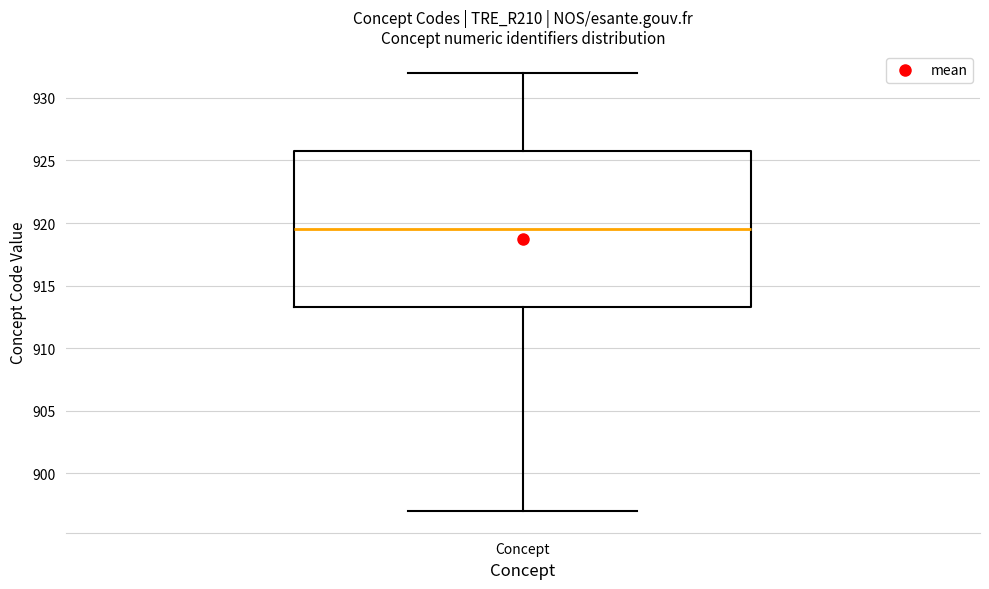

Read this box plot against the y-axis: the position of the median line, the range covered by the box, and the ends of both whiskers. The values are not printed on the chart, so give them approximately, as read against the axis.

median 919.5, box 913.5 to 926.0, whiskers 897.0 to 932.0